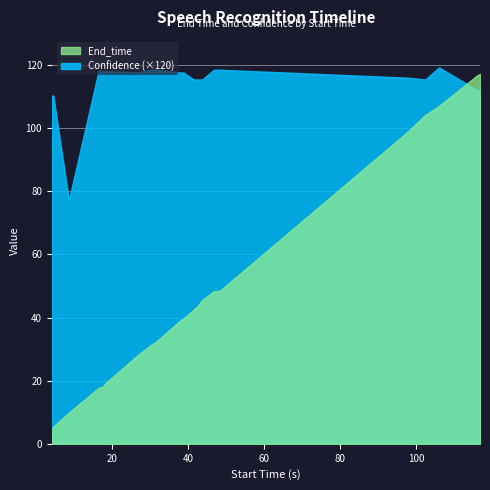

List the series in order of their overall mean, highest first.

Confidence (×120), End_time